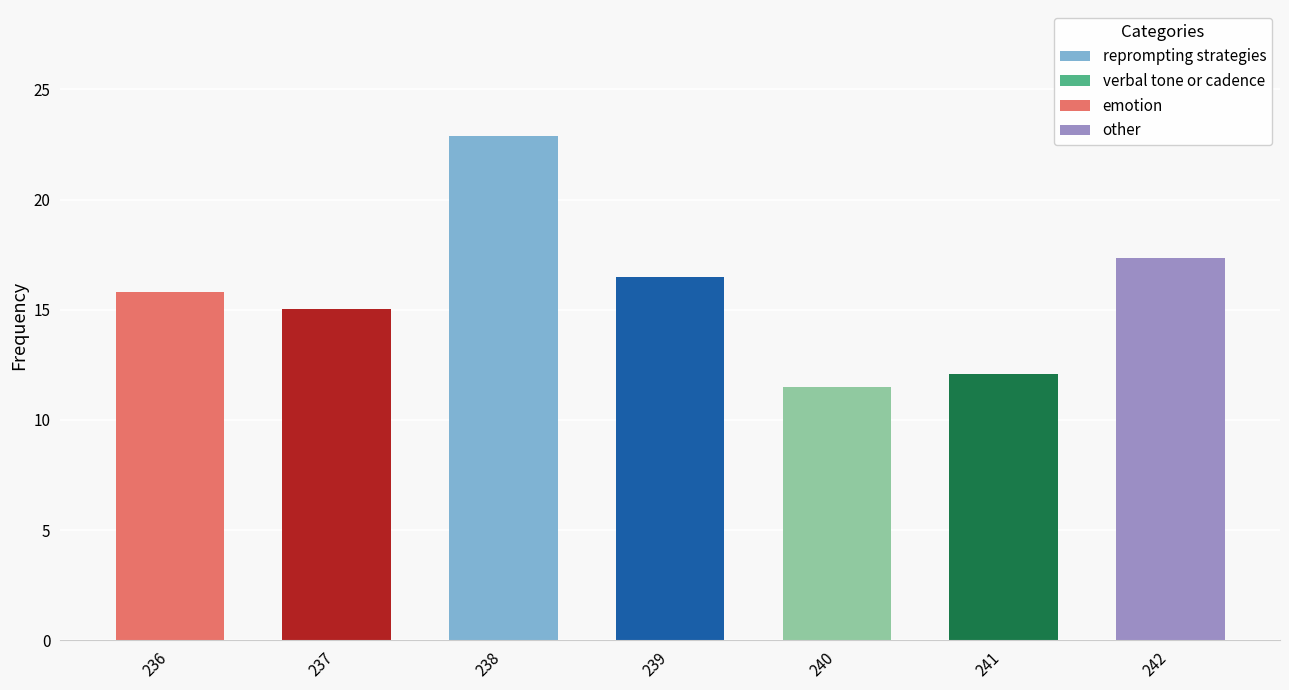

Read the value at 238.

22.9